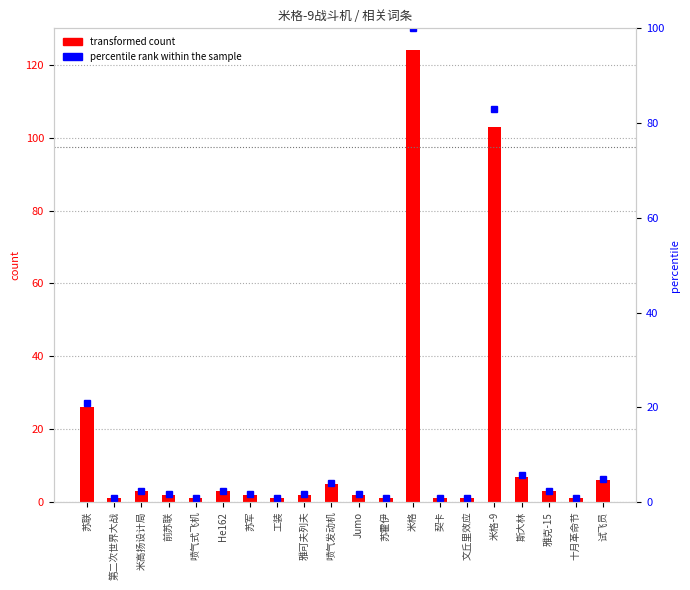

What is the label of the 4th bar from the right?

斯大林